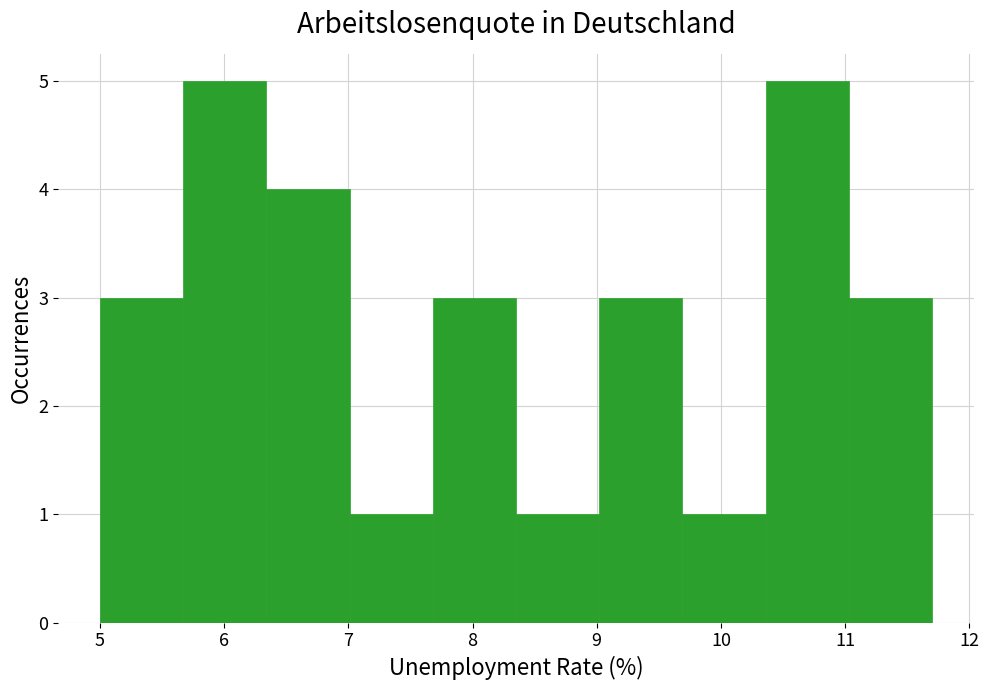

Reading left to right, transcribe this chart: for each bar, give the range it covers on the x-axis and its height. Neither the bar edges nor the heights are printed on the chart, so give them approximately, as read against the axes.

5.00 to 5.67: 3
5.67 to 6.34: 5
6.34 to 7.01: 4
7.01 to 7.68: 1
7.68 to 8.35: 3
8.35 to 9.02: 1
9.02 to 9.69: 3
9.69 to 10.36: 1
10.36 to 11.03: 5
11.03 to 11.70: 3